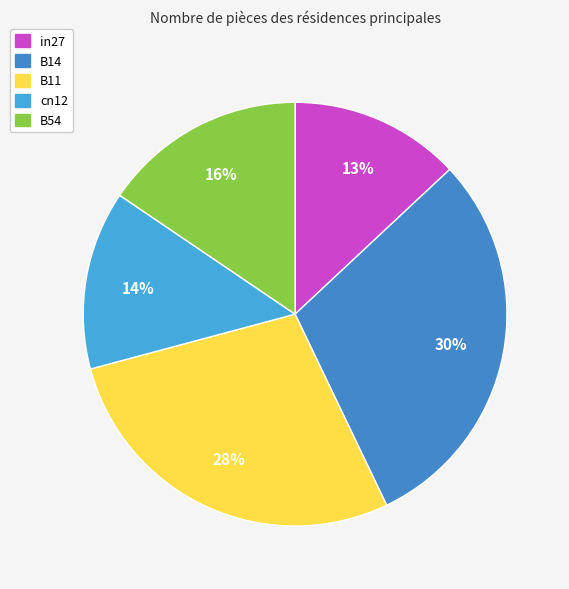

Rank the categories by value from highest to lowest.

B14, B11, B54, cn12, in27